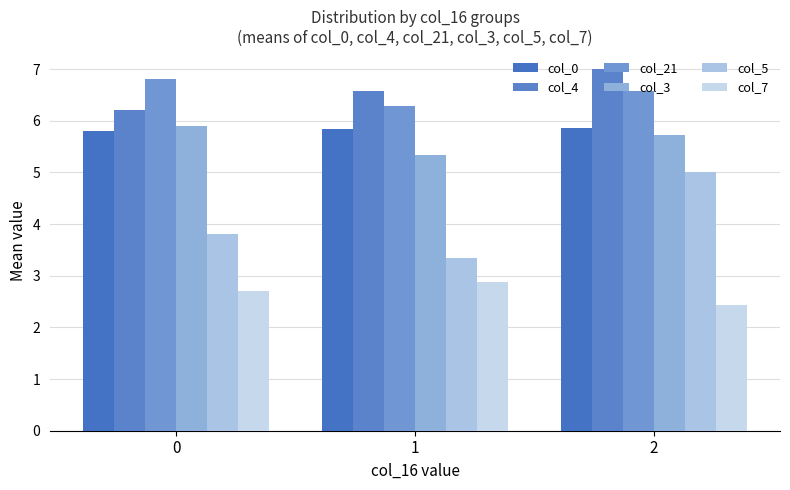

Reading right to left, what are all the values shown in this chart?

col_0: 5.9	5.8	5.8
col_4: 7.0	6.6	6.2
col_21: 6.6	6.3	6.8
col_3: 5.7	5.3	5.9
col_5: 5.0	3.3	3.8
col_7: 2.4	2.9	2.7